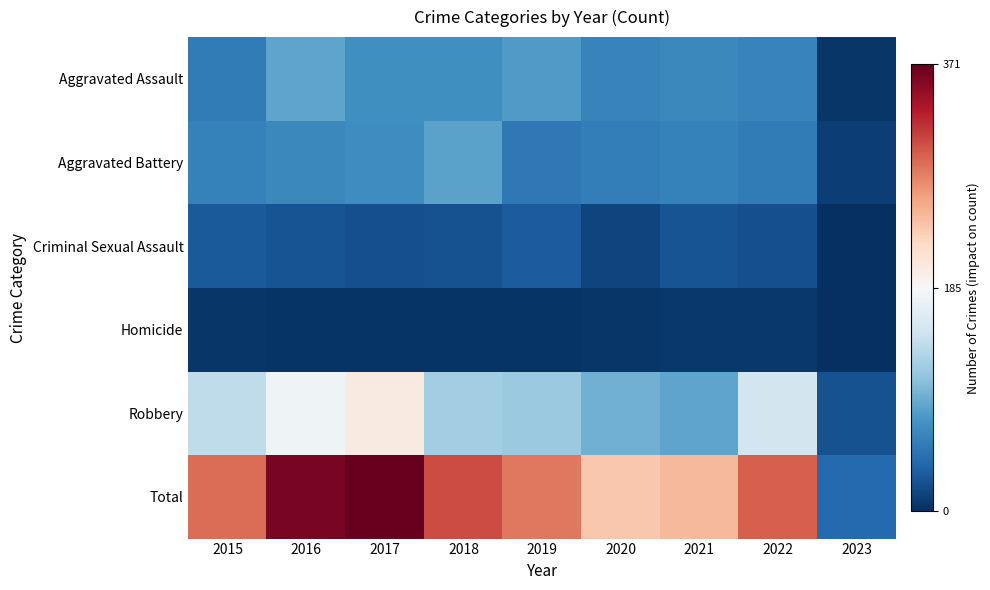

List the series in order of their peak value, highest first.

Total, Robbery, Aggravated Assault, Aggravated Battery, Criminal Sexual Assault, Homicide